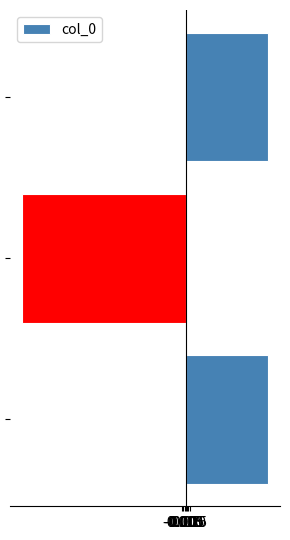

What is the difference between the second highest and minimum values?

1.0